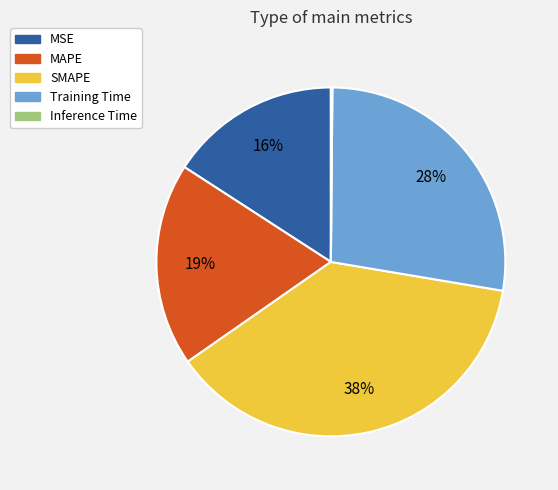

Does SMAPE represent more than half of the total?

No